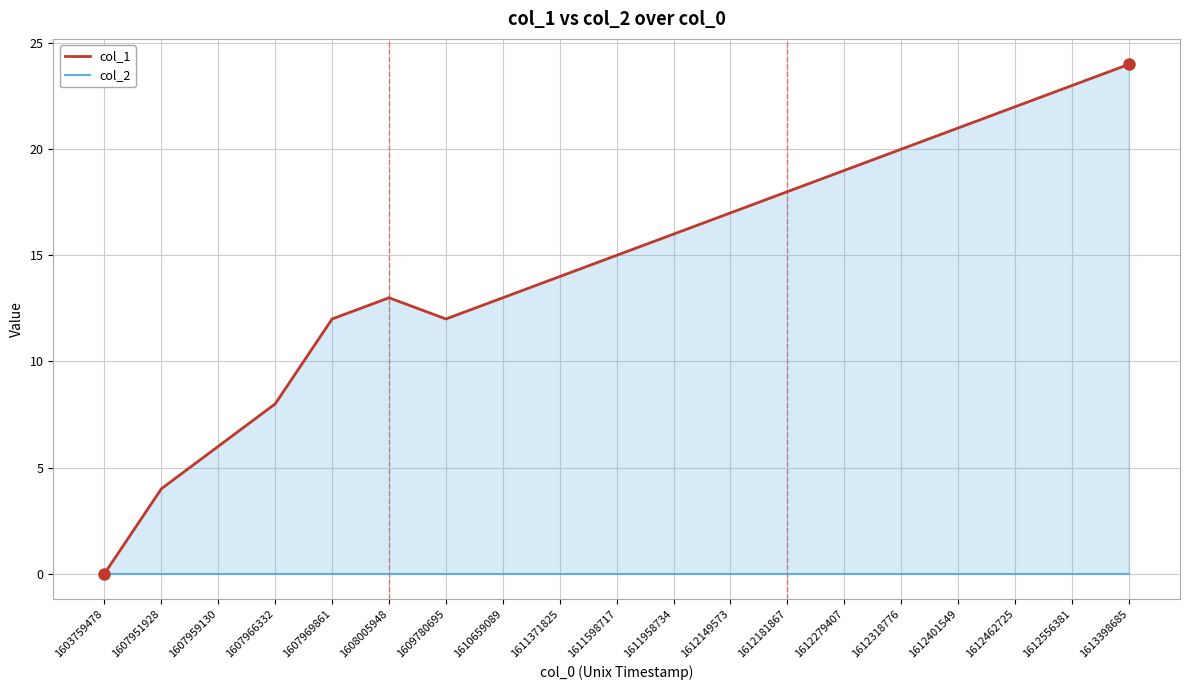

Is it true that col_1 equals 21 at 1612401549?

True